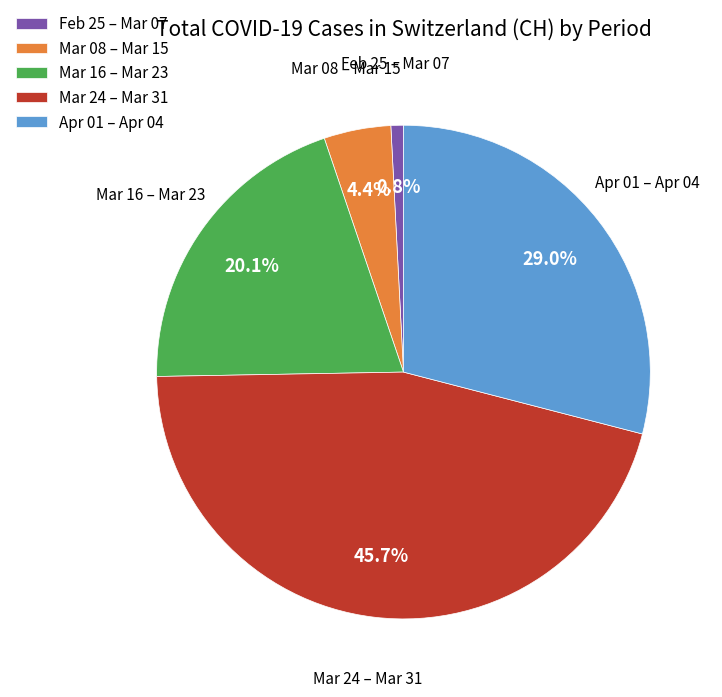

Rank the categories by value from highest to lowest.

Mar 24 – Mar 31, Apr 01 – Apr 04, Mar 16 – Mar 23, Mar 08 – Mar 15, Feb 25 – Mar 07